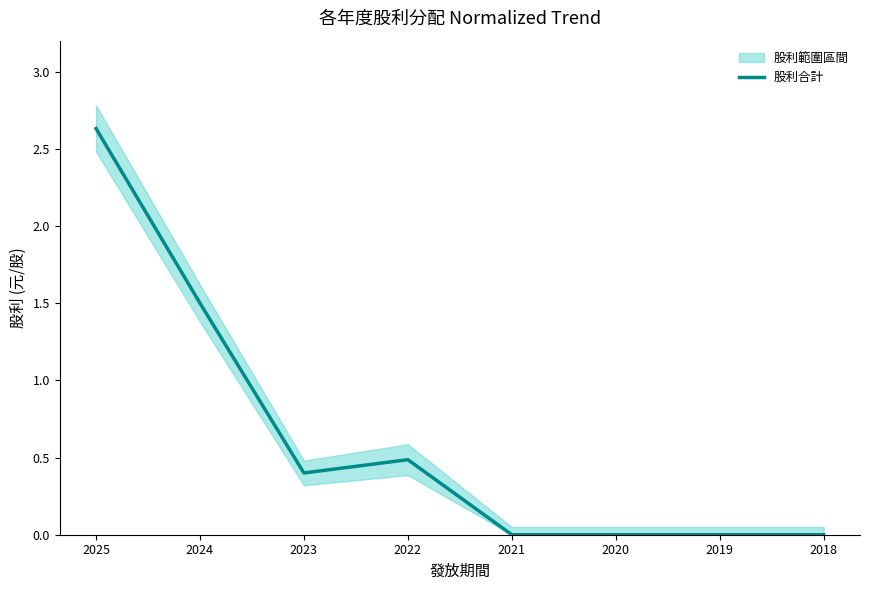

Rank the categories by value from highest to lowest.

2025, 2024, 2022, 2023, 2021, 2020, 2019, 2018